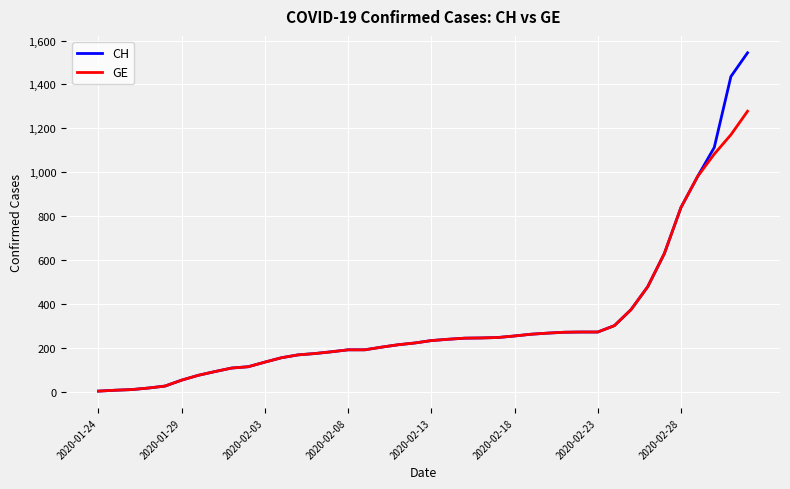

Rank the series by their maximum value, from lowest to highest.

GE, CH